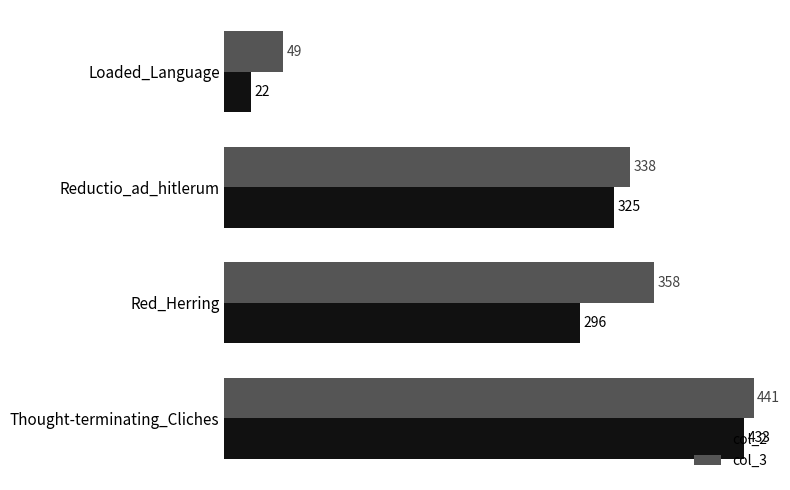

What is the total value across all series at Loaded_Language?

71